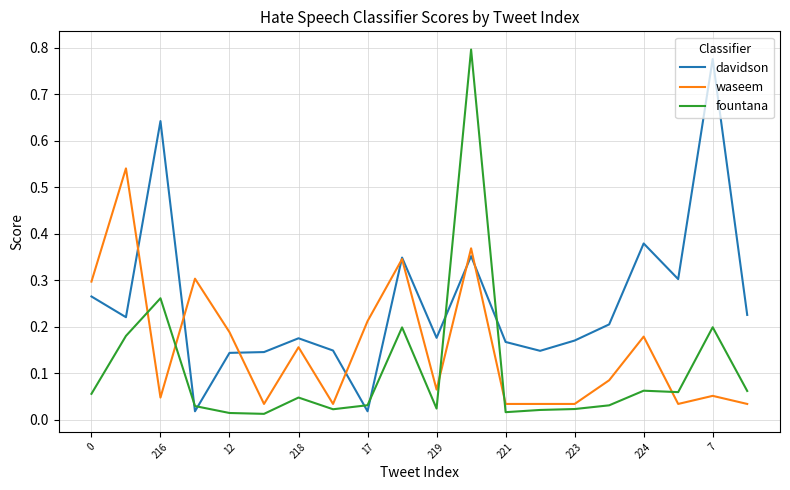

After their last crossing, which series has the higher values: davidson or fountana?

davidson